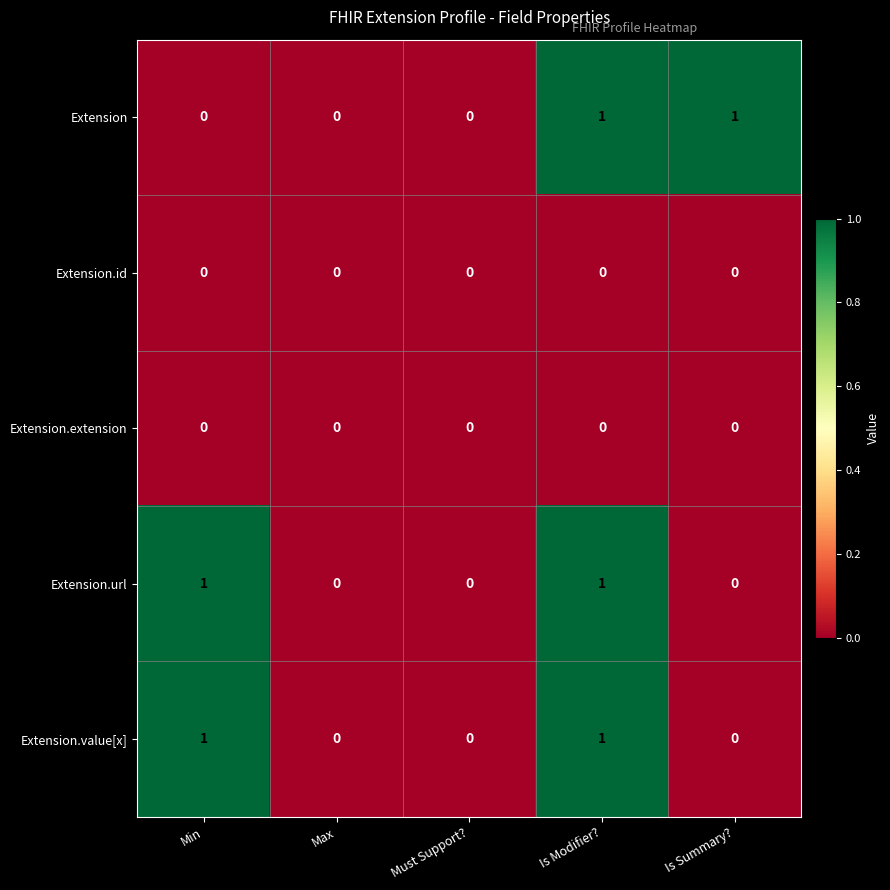

What is the difference between the highest and lowest values at Is Summary??

1